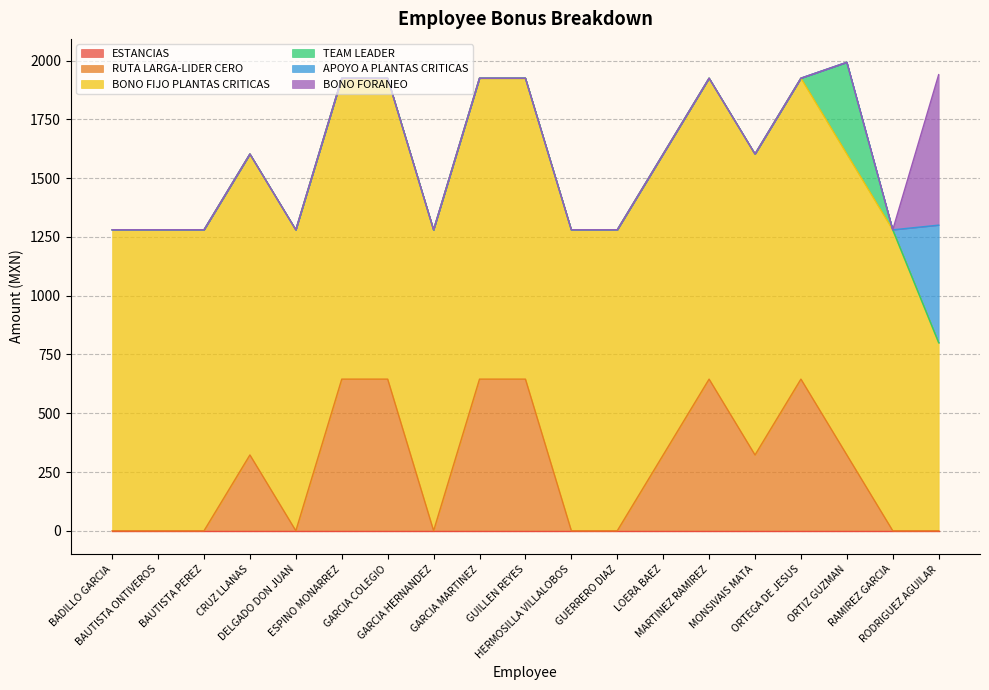

Rank the series by their maximum value, from lowest to highest.

ESTANCIAS, TEAM LEADER, APOYO A PLANTAS CRITICAS, BONO FORANEO, RUTA LARGA-LIDER CERO, BONO FIJO PLANTAS CRITICAS